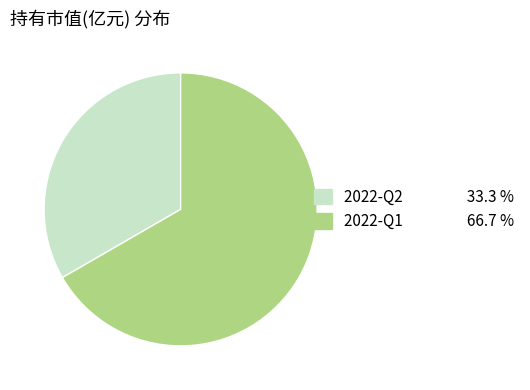

Between 2022-Q2 and 2022-Q1, which is larger?

2022-Q1